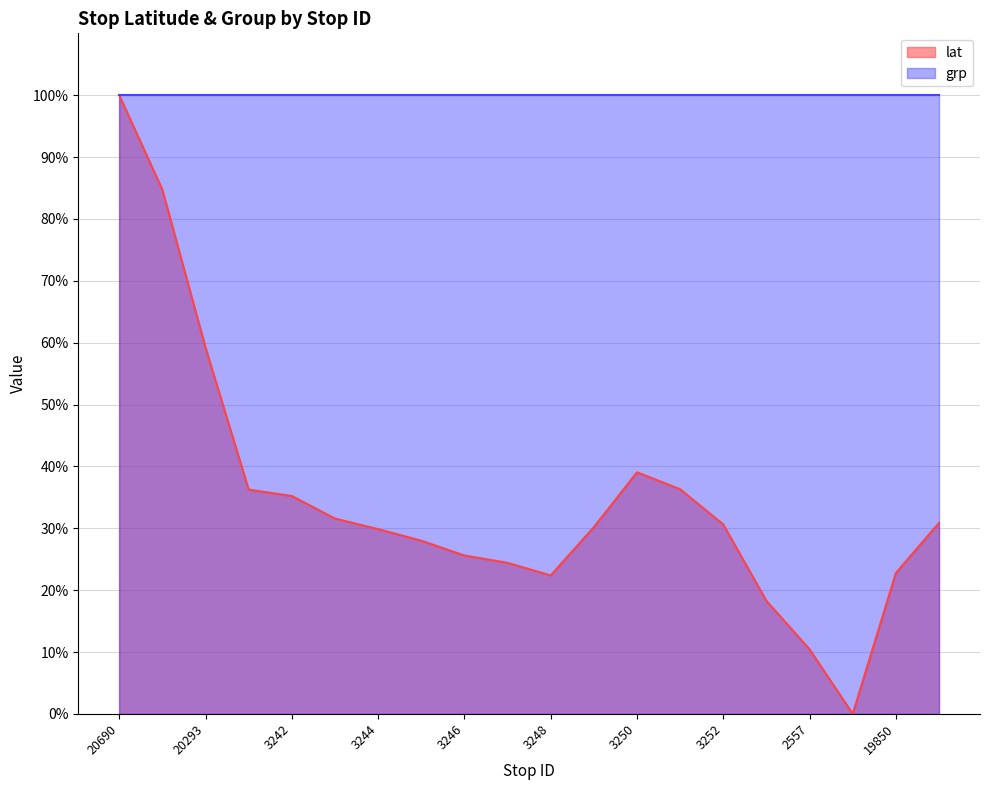

How many positive values are there?

19